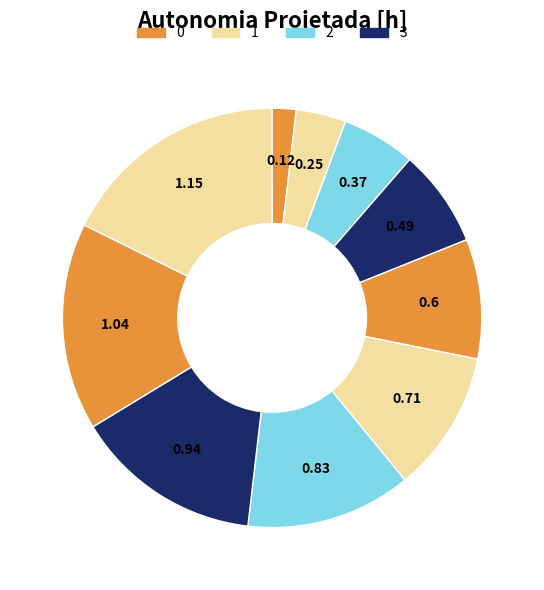

Count the number of slices in the pie.

10